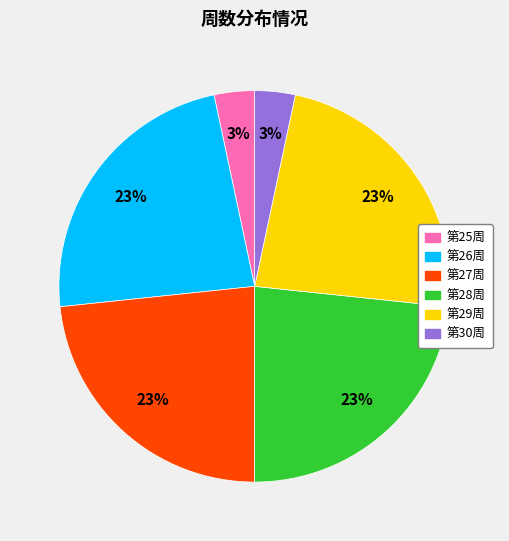

To the nearest percent, what is the average slice percentage?

17%